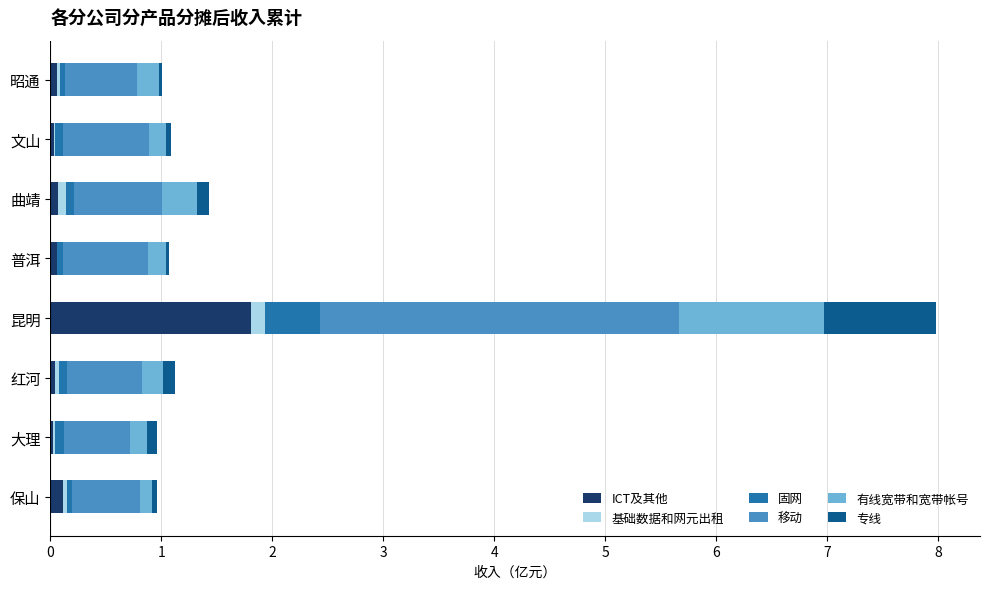

At which label does ICT及其他 reach its peak?

昆明